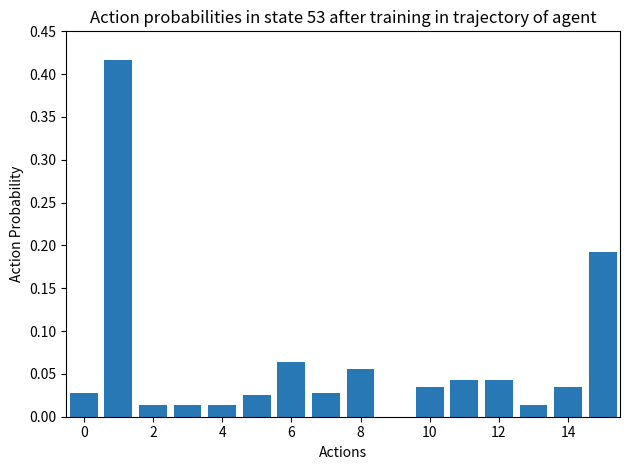

What is the sum of all values?

1.0